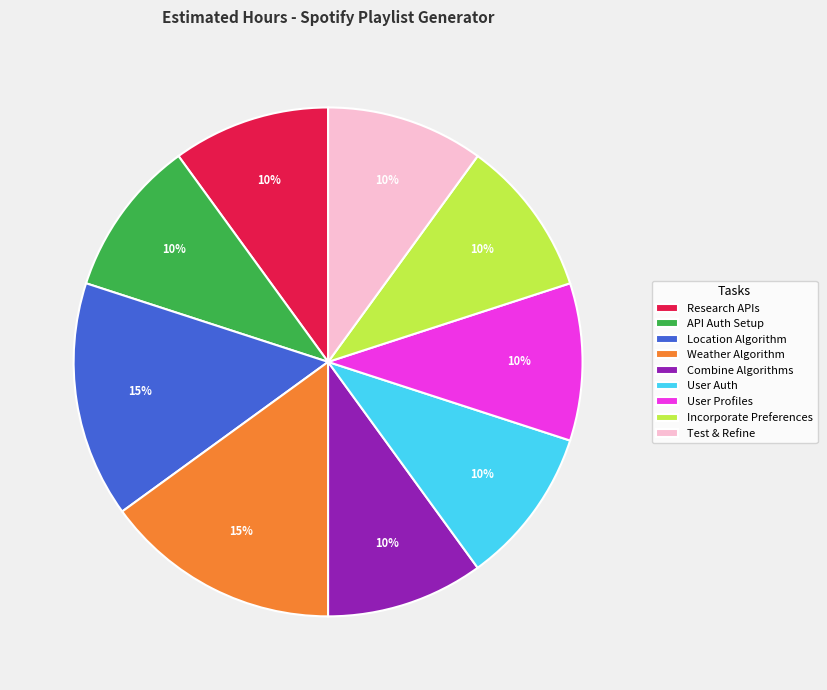

Count the number of slices in the pie.

9